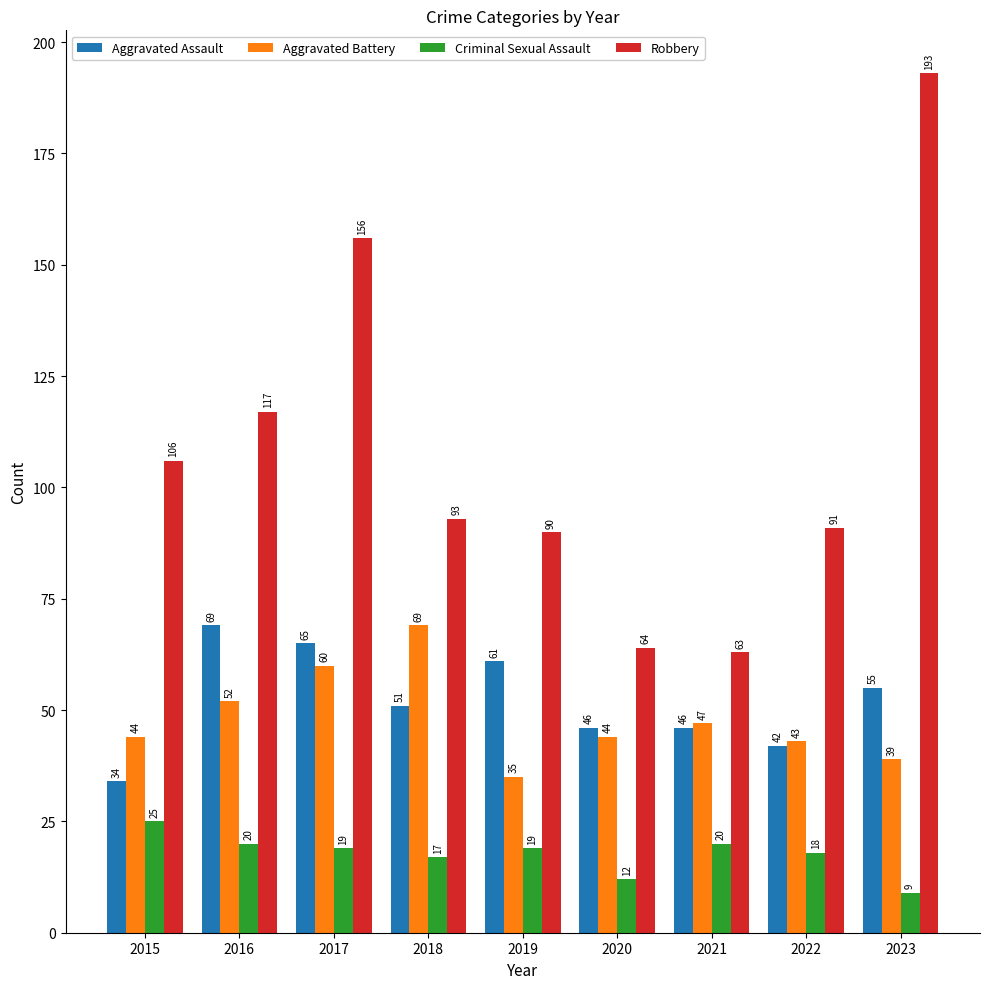

Reading left to right, extract all data points from this chart.

Aggravated Assault: 2015=34	2016=69	2017=65	2018=51	2019=61	2020=46	2021=46	2022=42	2023=55
Aggravated Battery: 2015=44	2016=52	2017=60	2018=69	2019=35	2020=44	2021=47	2022=43	2023=39
Criminal Sexual Assault: 2015=25	2016=20	2017=19	2018=17	2019=19	2020=12	2021=20	2022=18	2023=9
Robbery: 2015=106	2016=117	2017=156	2018=93	2019=90	2020=64	2021=63	2022=91	2023=193